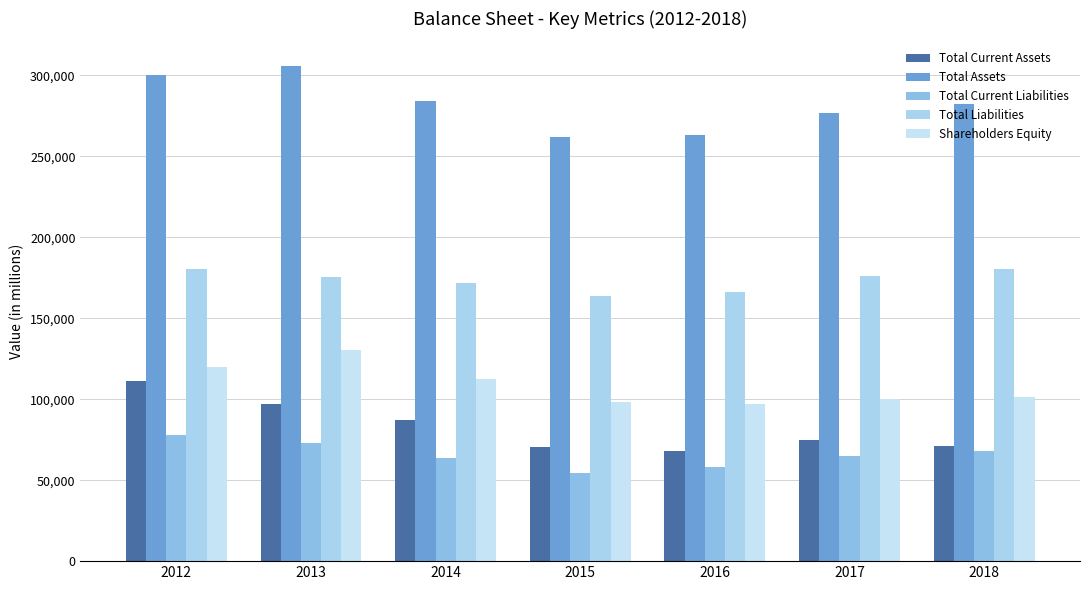

Reading left to right, transcribe all the data shown in this chart.

Total Current Assets: 110981	96840	87262	70602	67813	74968	71310
Total Assets: 300193	305690	284305	261832	263316	276515	282176
Total Current Liabilities: 77586	72812	63615	54724	58354	64726	68237
Total Liabilities: 180573	175283	171663	163445	166473	176111	180628
Shareholders Equity: 119620	130407	112642	98387	96843	100404	101548